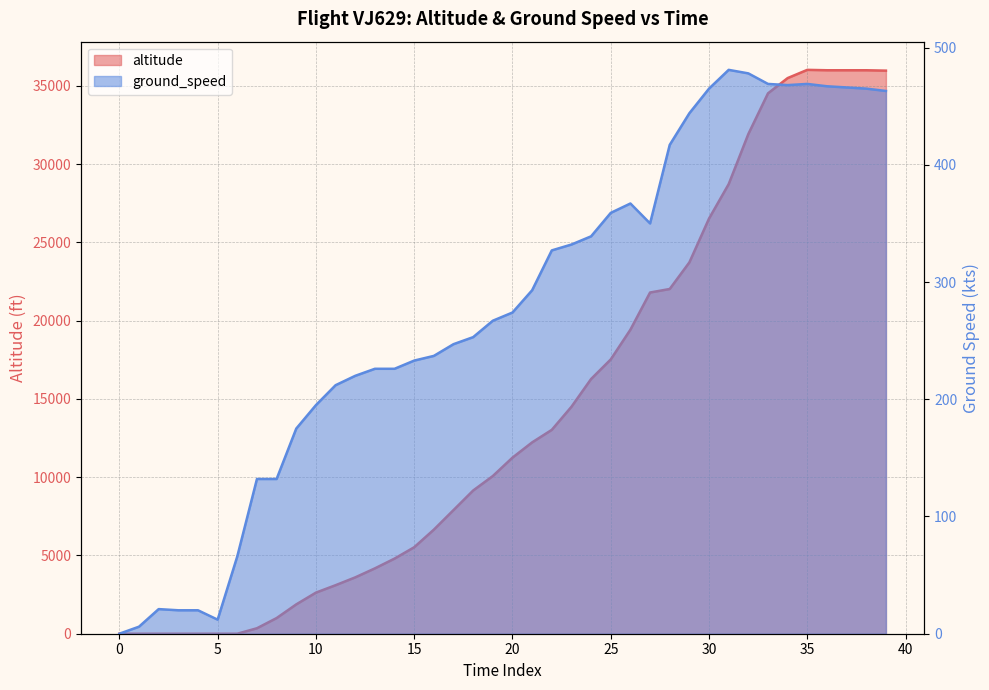

How many values in the altitude series exceed 11250?

19